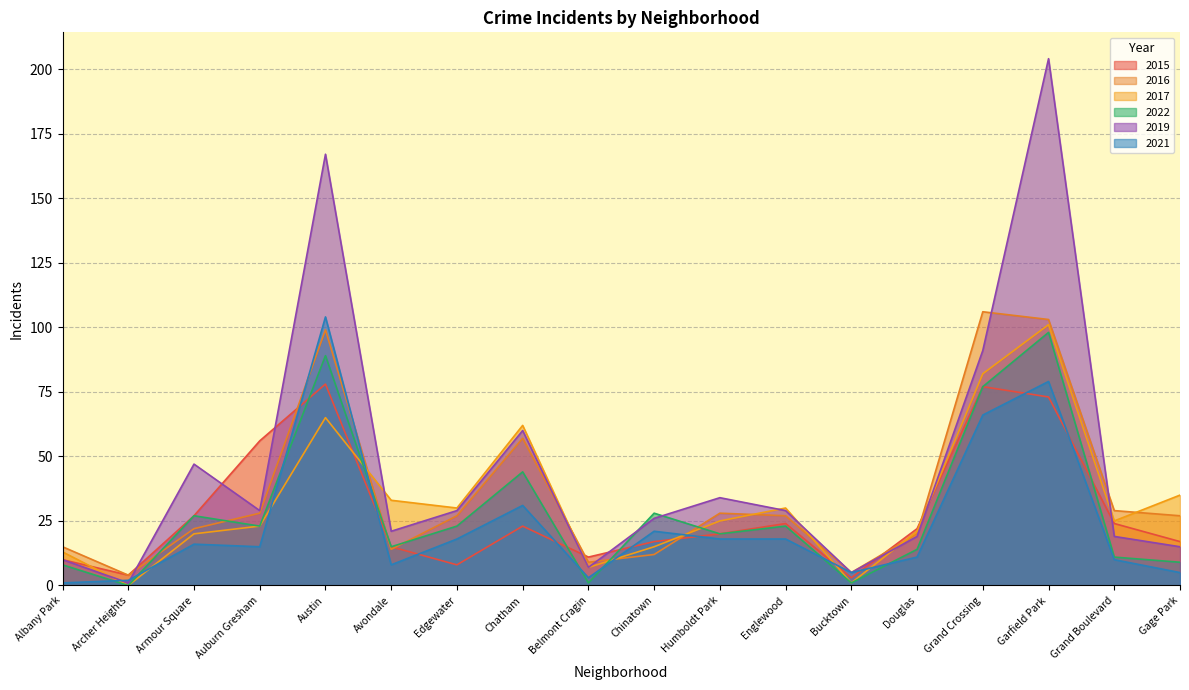

Rank the series at Humboldt Park from lowest to highest value.

2021, 2015, 2022, 2017, 2016, 2019